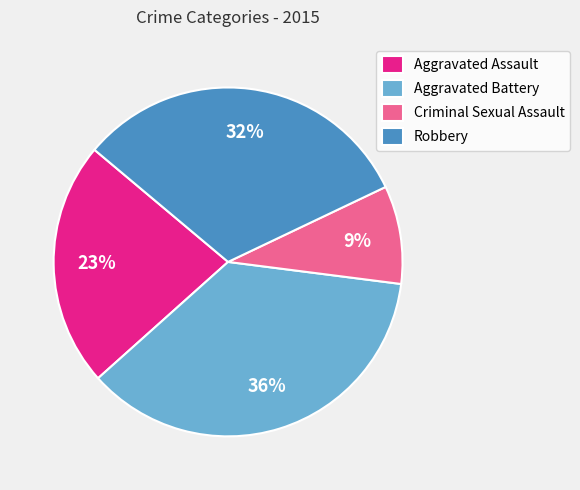

To the nearest percent, what portion does Aggravated Battery represent?

36%